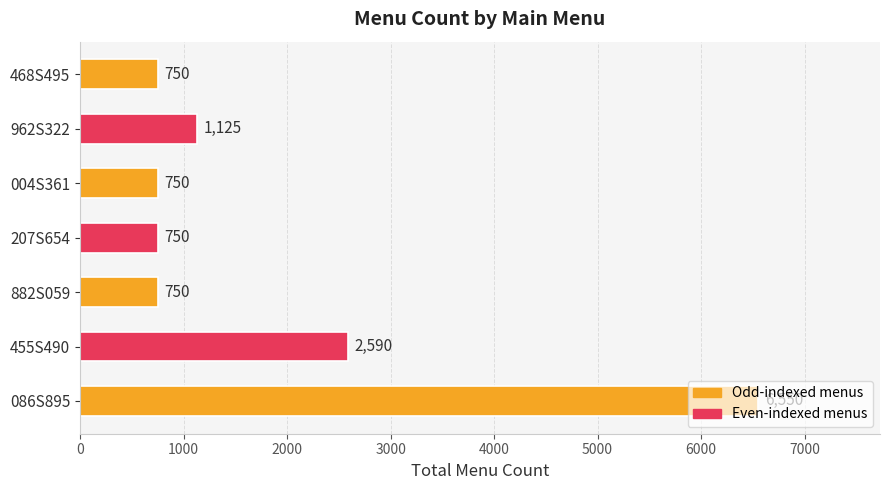

How many bars are there in total?

7